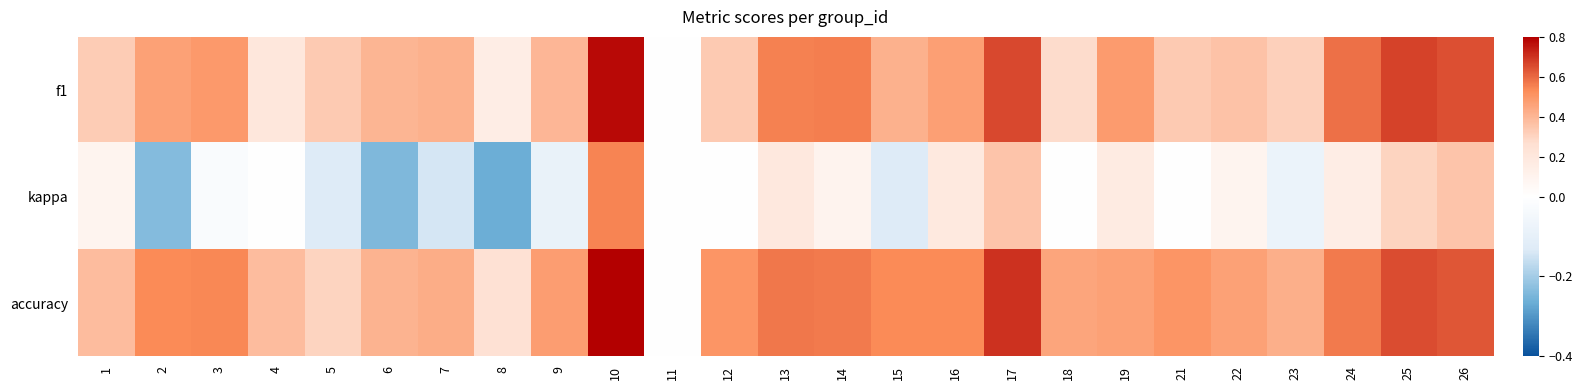

Between 7 and 9, which is larger?

7